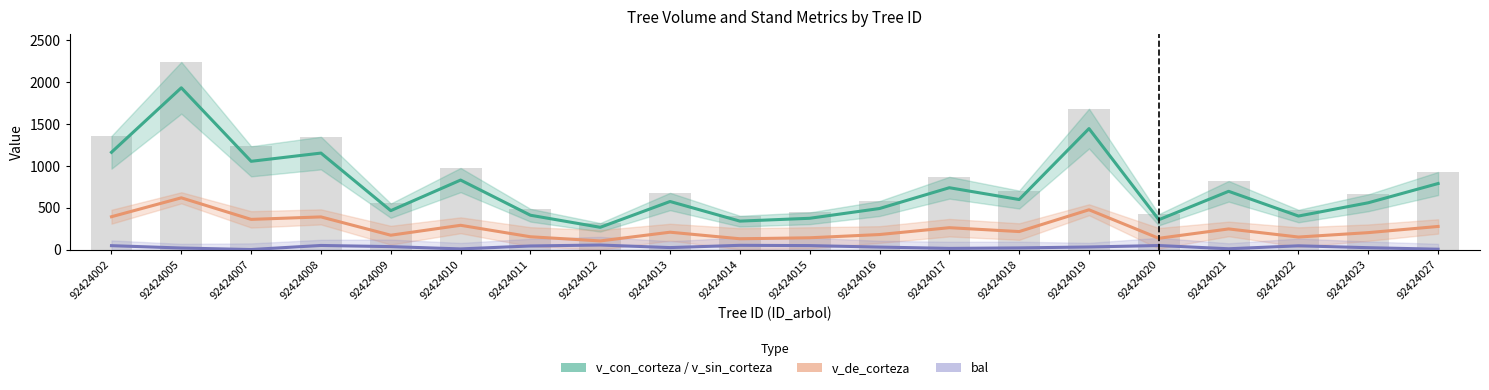

Rank the series by their maximum value, from lowest to highest.

bal line, v_de_corteza line, v_sin_corteza, v_con_corteza (bars)